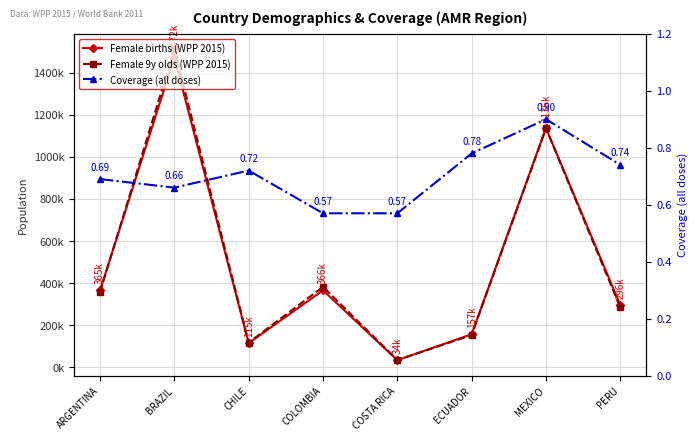

What are all the series names shown in the legend?

Female births (WPP 2015), Female 9y olds (WPP 2015), Coverage (all doses)